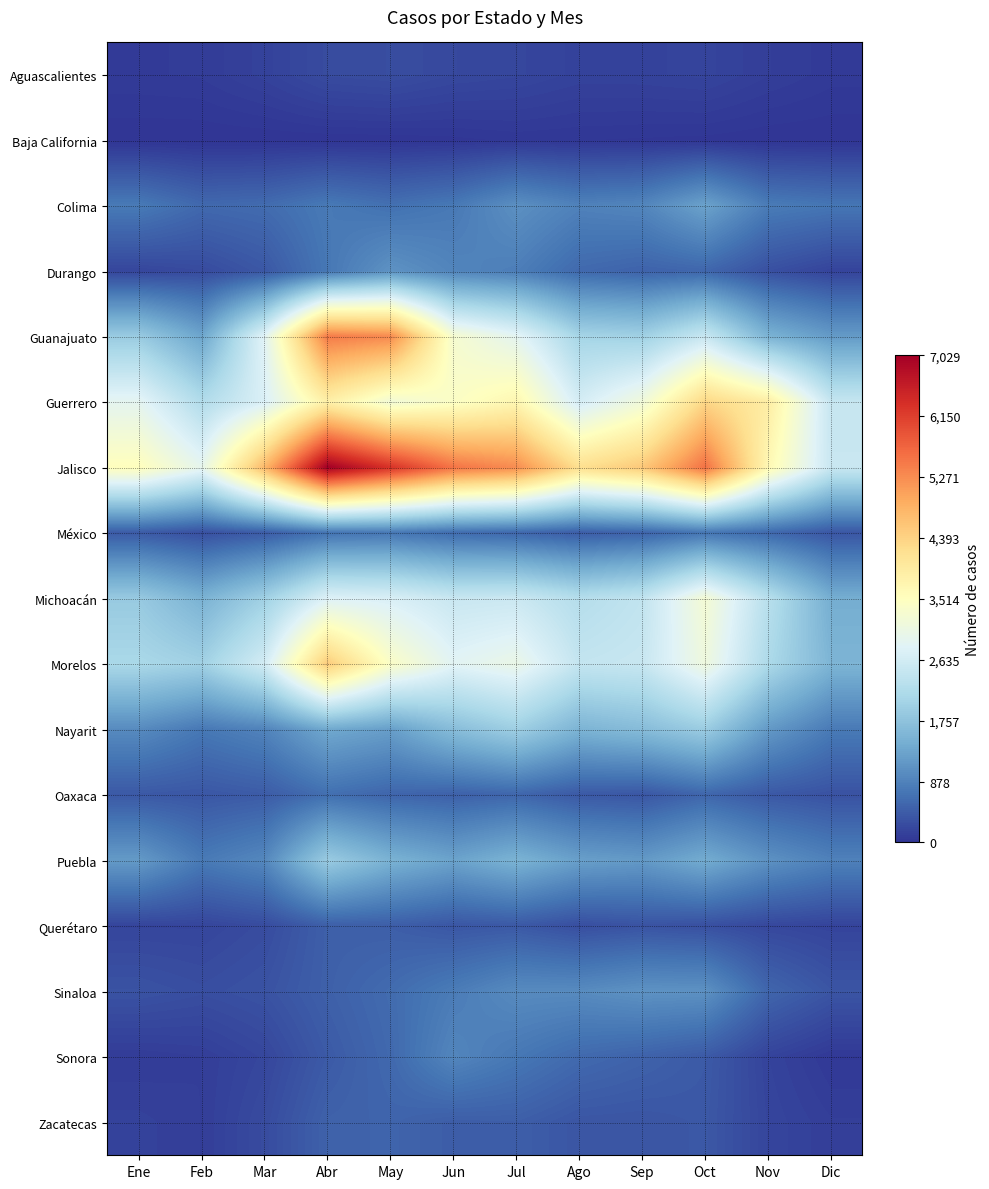

Which series has the widest spread of values?

Jalisco